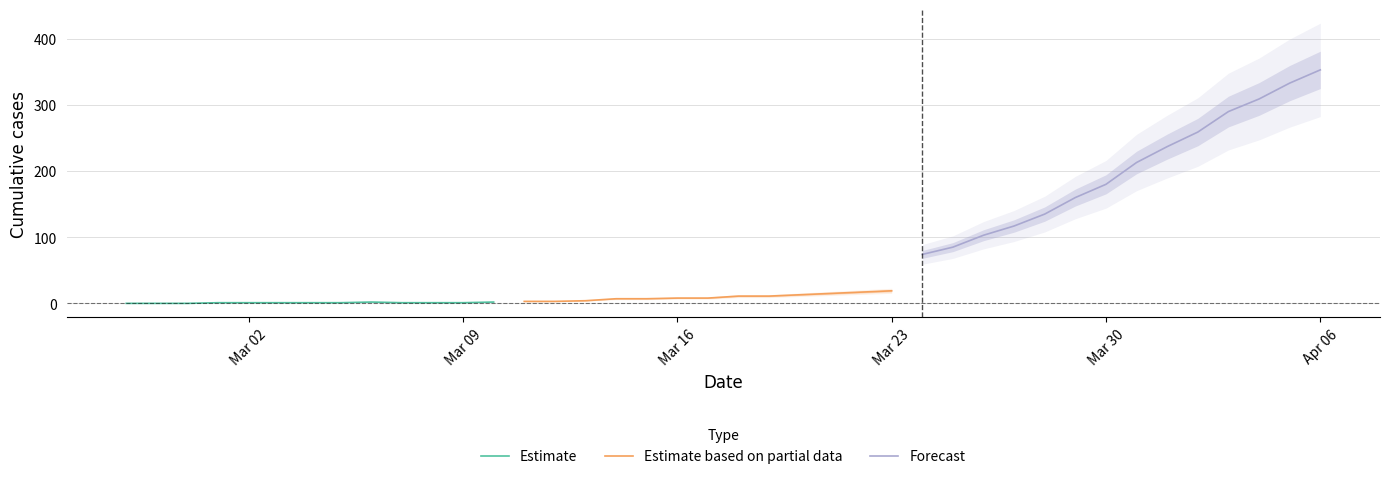

How many data points does each series have?

40